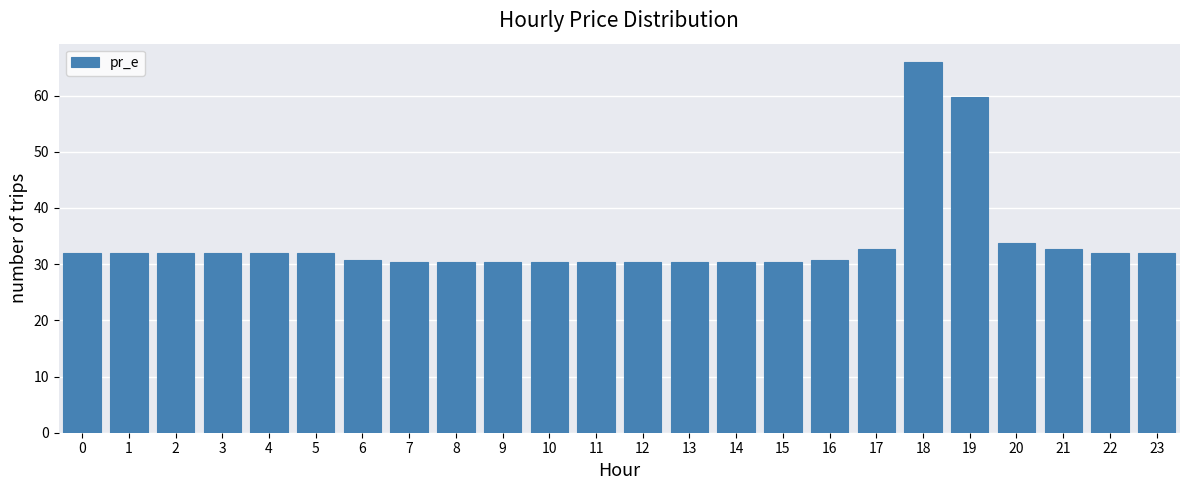

What is the maximum value shown in the chart?

66.0